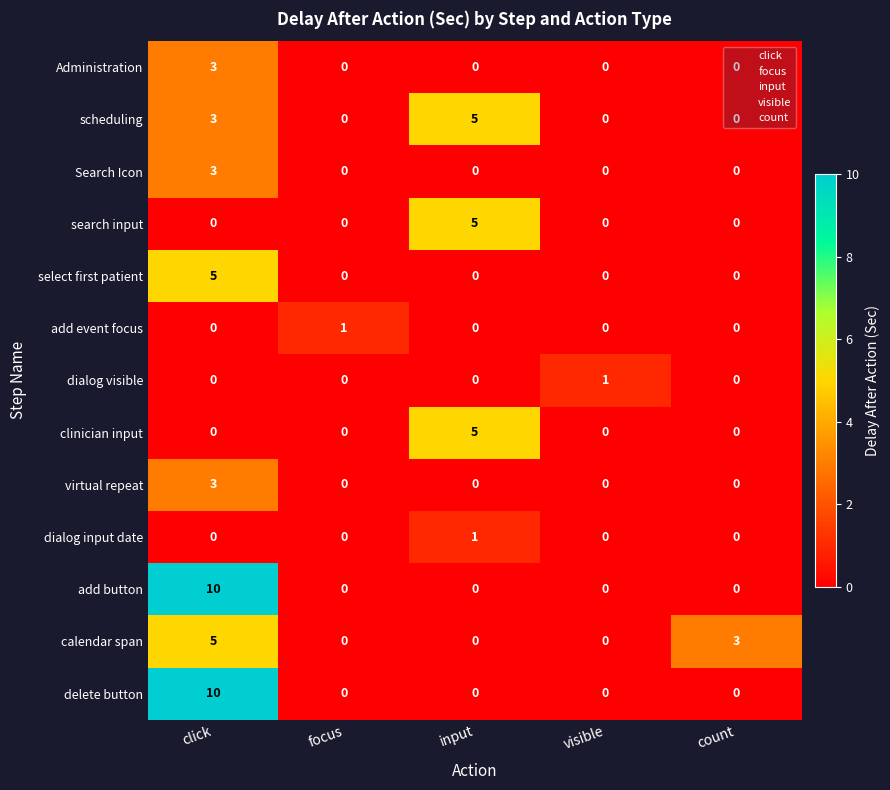

Which category has the highest value in the select first patient series?

click